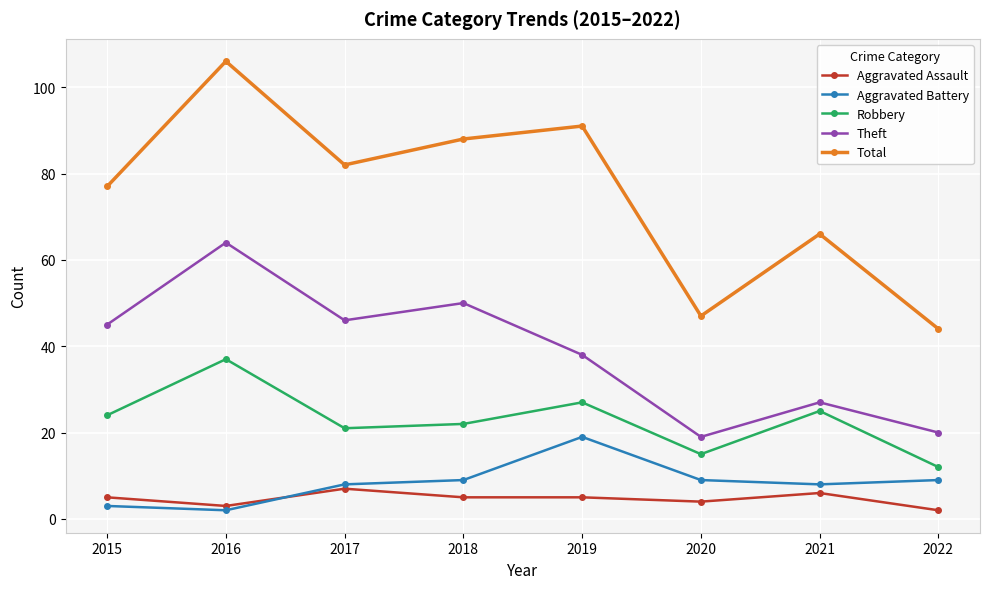

Does the chart display data point markers on the line(s)?

Yes